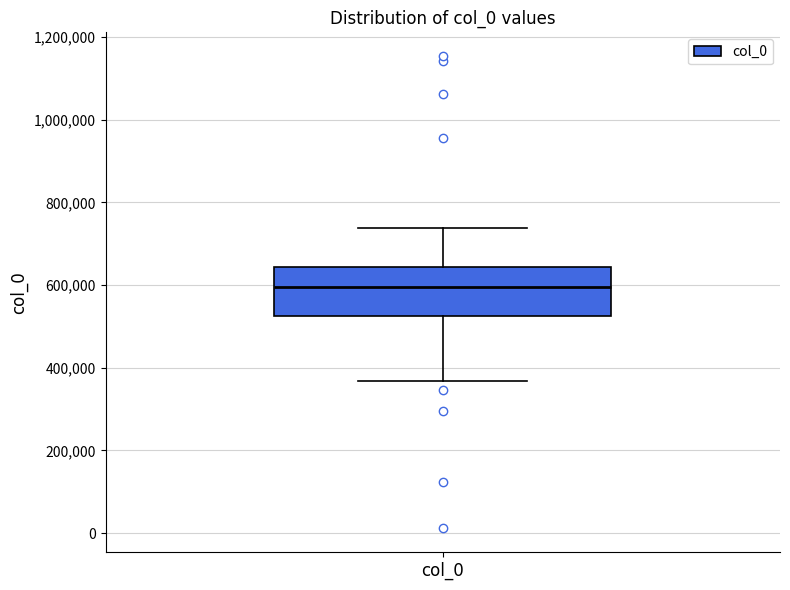

Where does the median line of the box for col_0 sit on the y-axis? The values are not printed on the chart, so give them approximately, as read against the axis.

600000